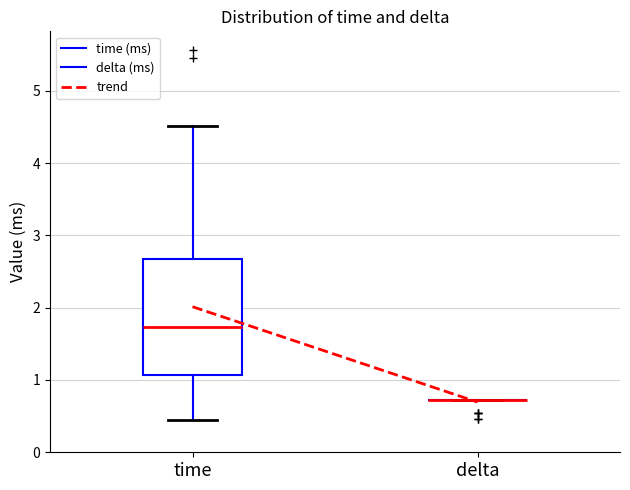

Which box is the tallest, from its lower edge to its upper edge?

time